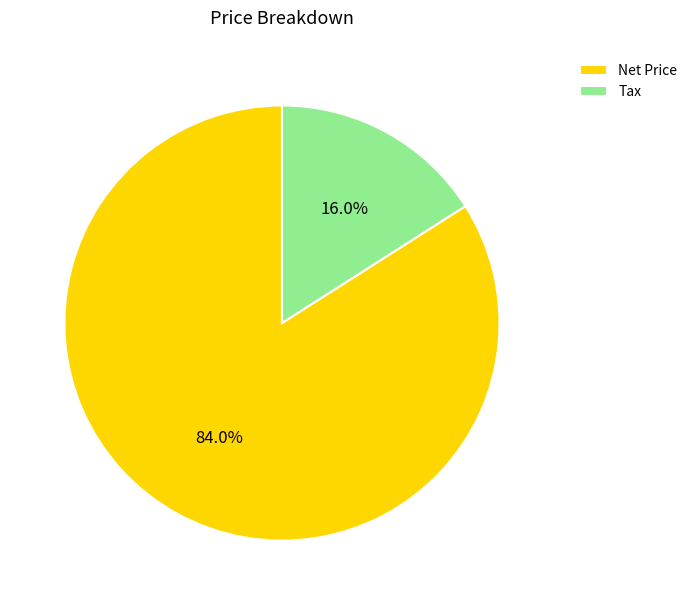

Is it true that Tax is 16% of the pie?

True